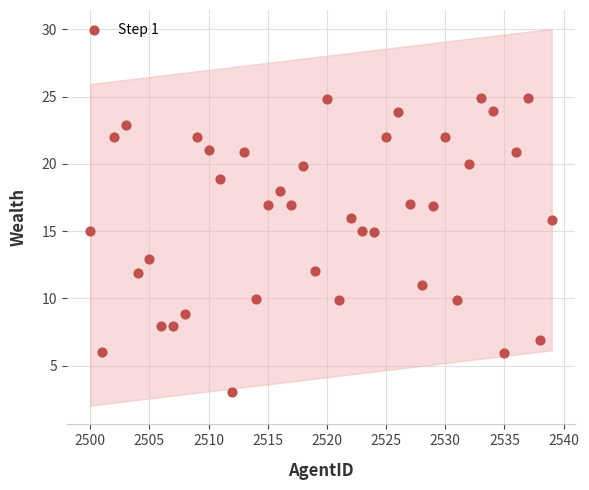

What is the range of Y values (max minus min)?

21.9